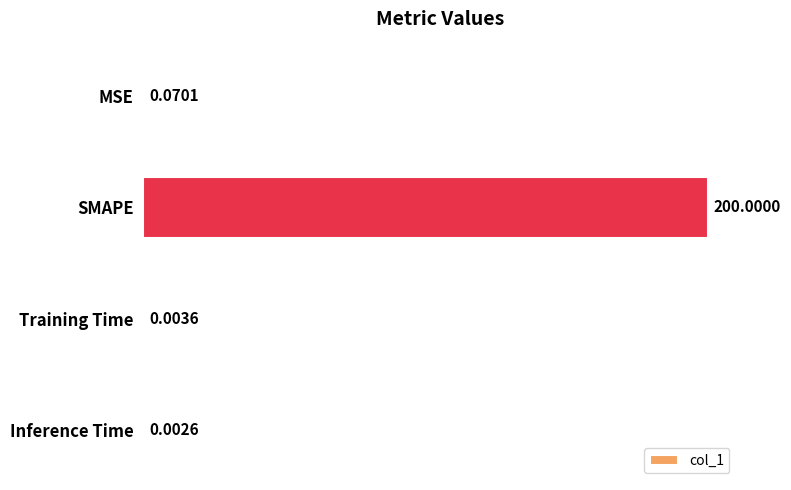

What is the sum of all values?

200.1